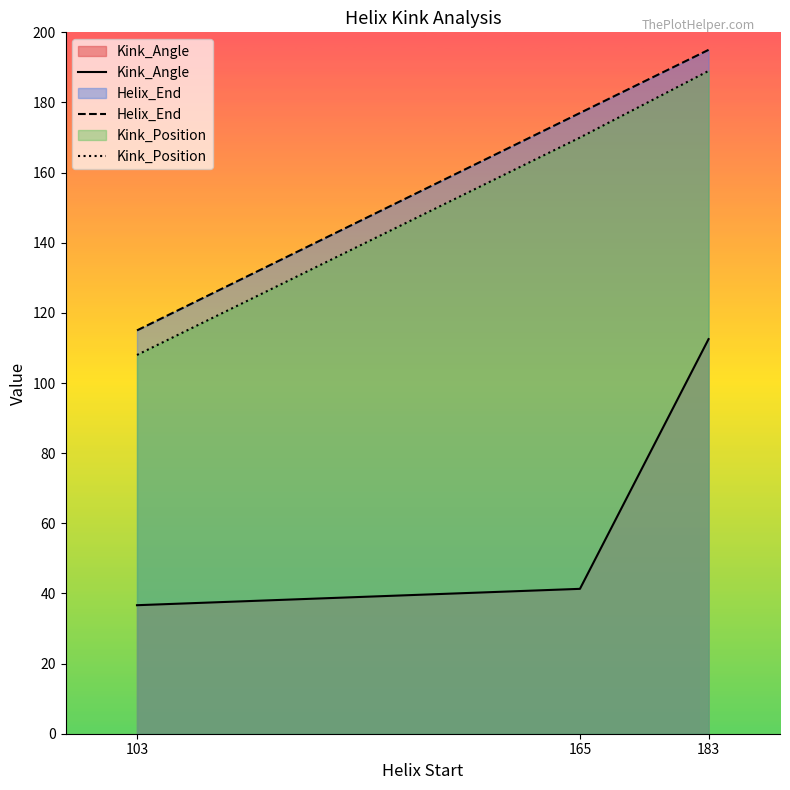

What is the sum of the Kink_Position values at 103 and 165?

278.0